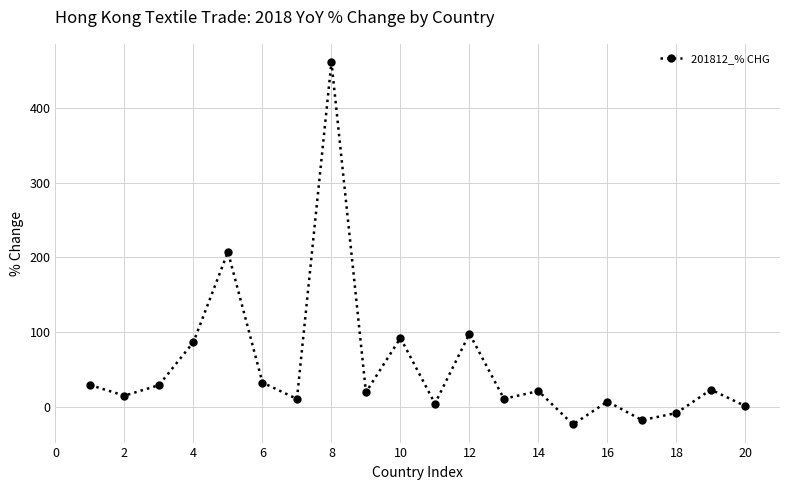

Count the number of data series in this chart.

1